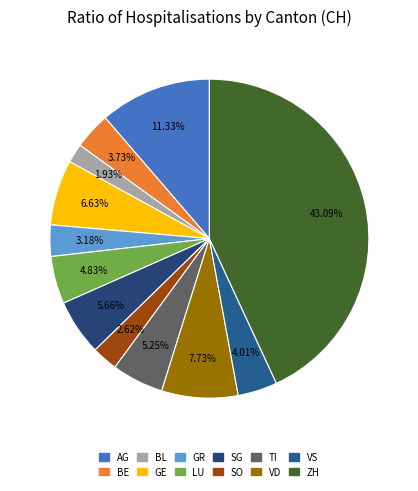

To the nearest percent, what is the average slice percentage?

8%